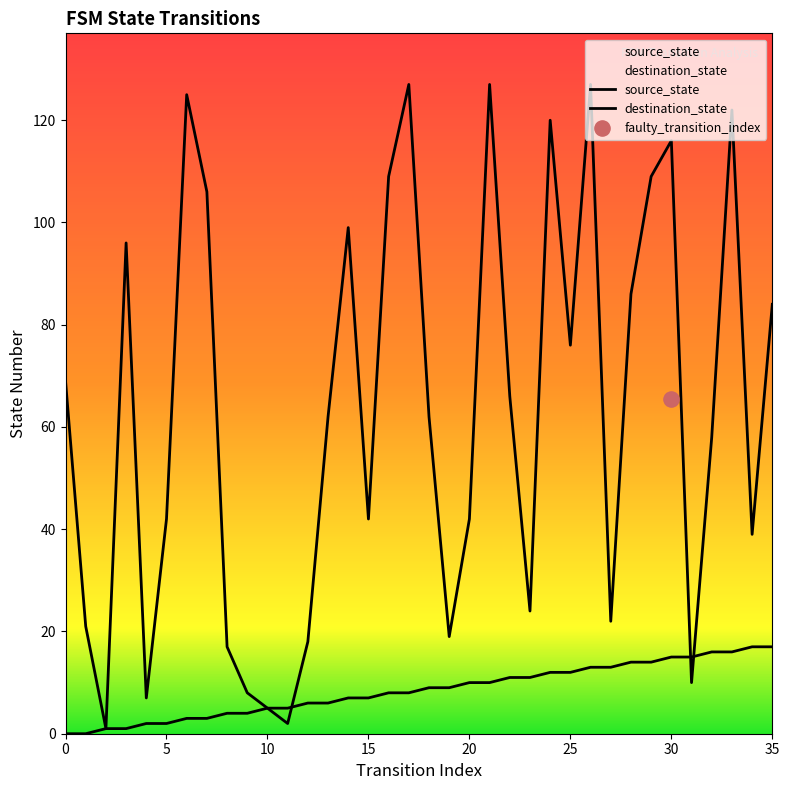

Which series reaches the minimum Y coordinate?

source_state